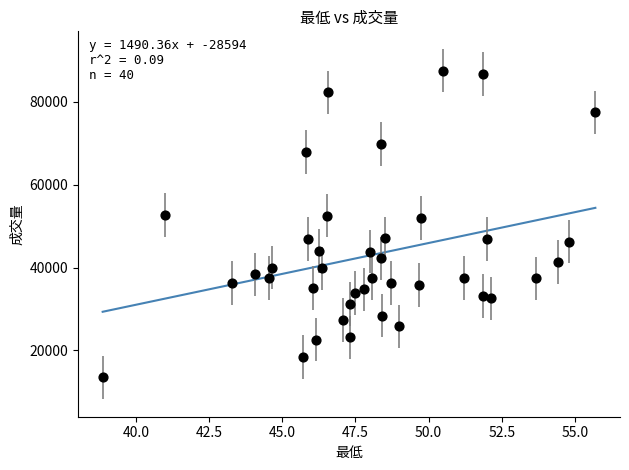

What is the range of Y values (max minus min)?

74122